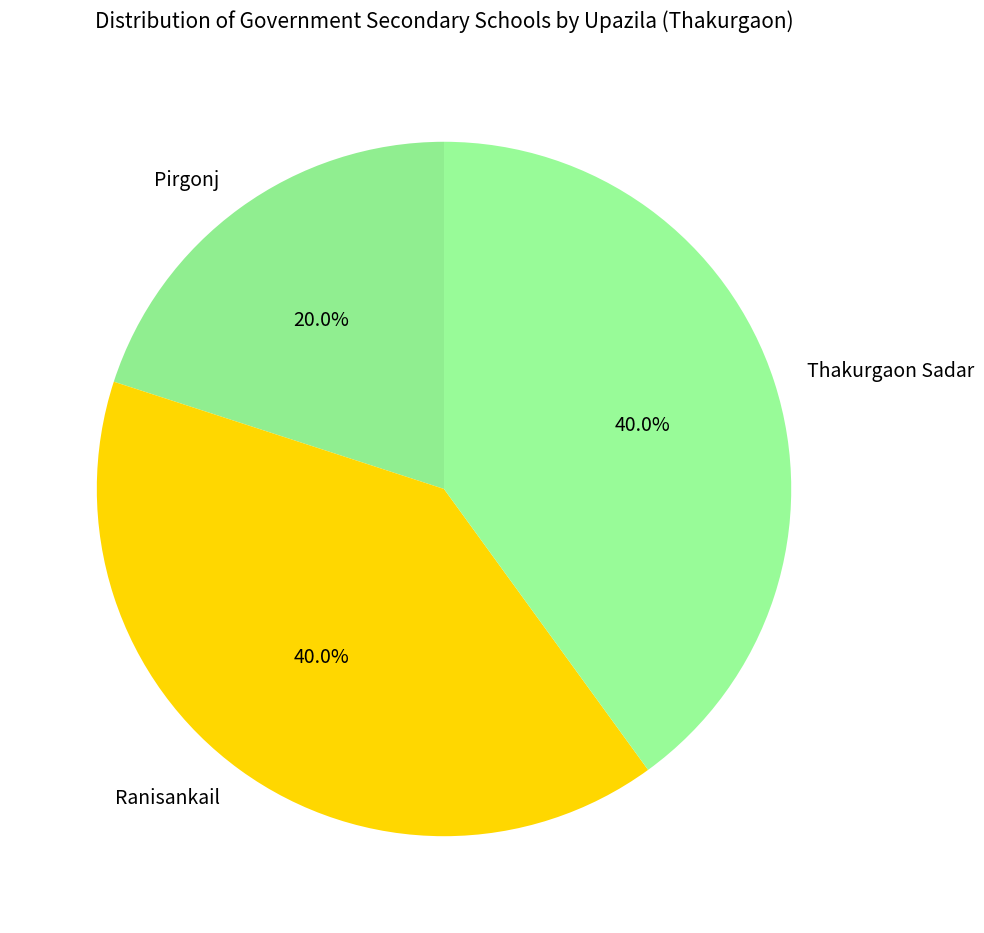

Which slice is the smallest?

Pirgonj